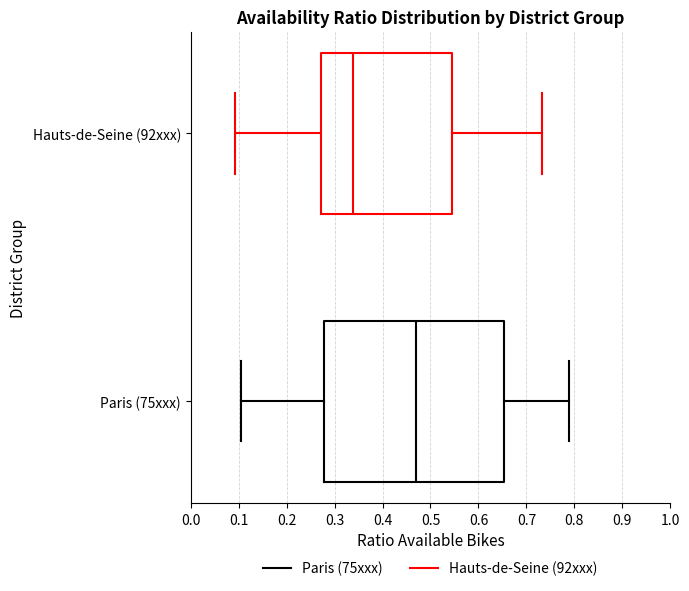

Which box's median line is the furthest to the right?

Paris (75xxx)